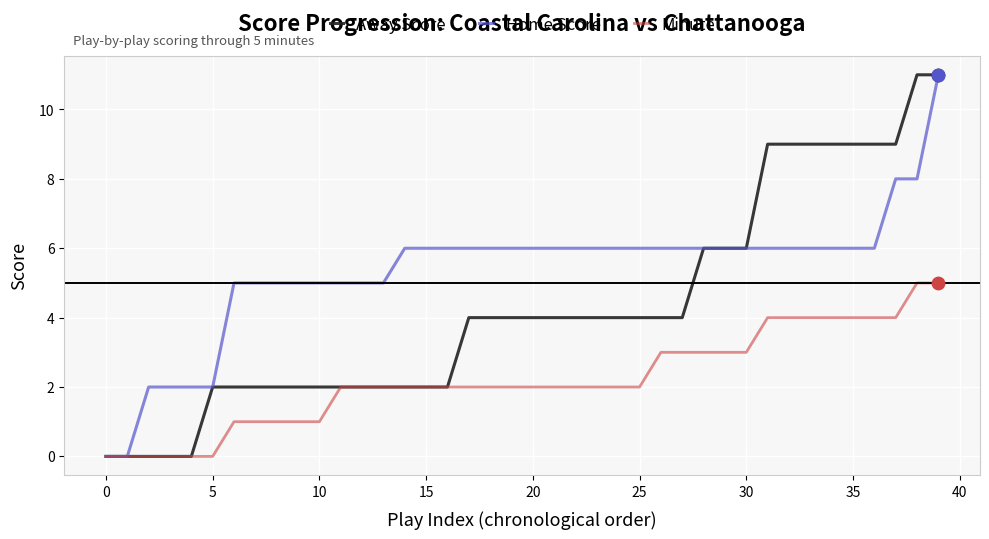

Which series has the largest total across all categories?

Home Score